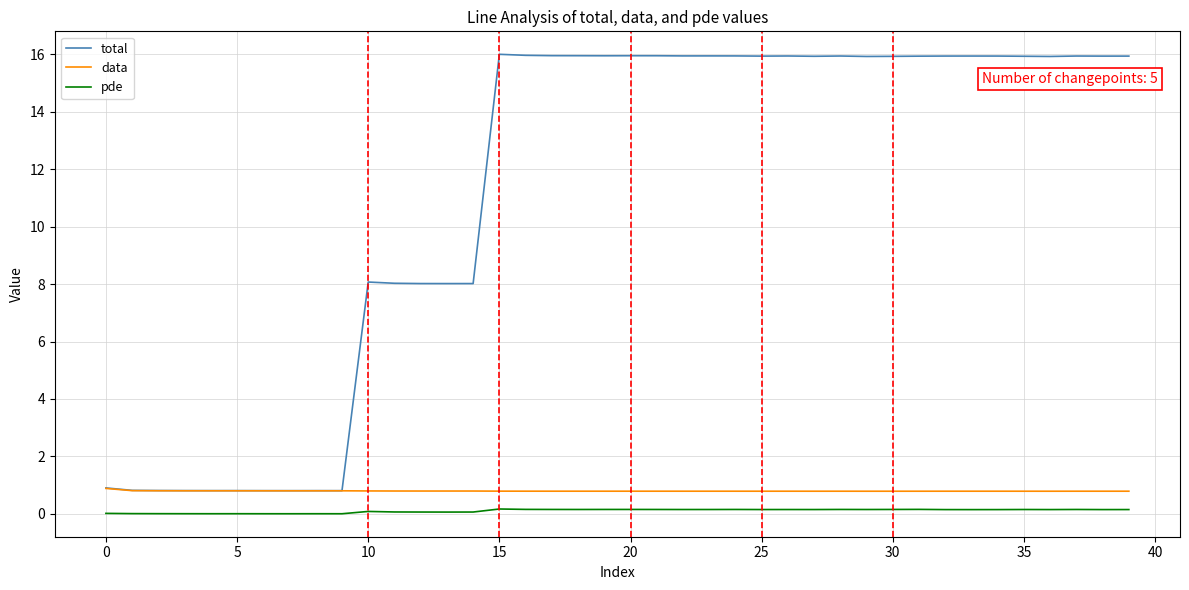

What are all the series names shown in the legend?

total, data, pde